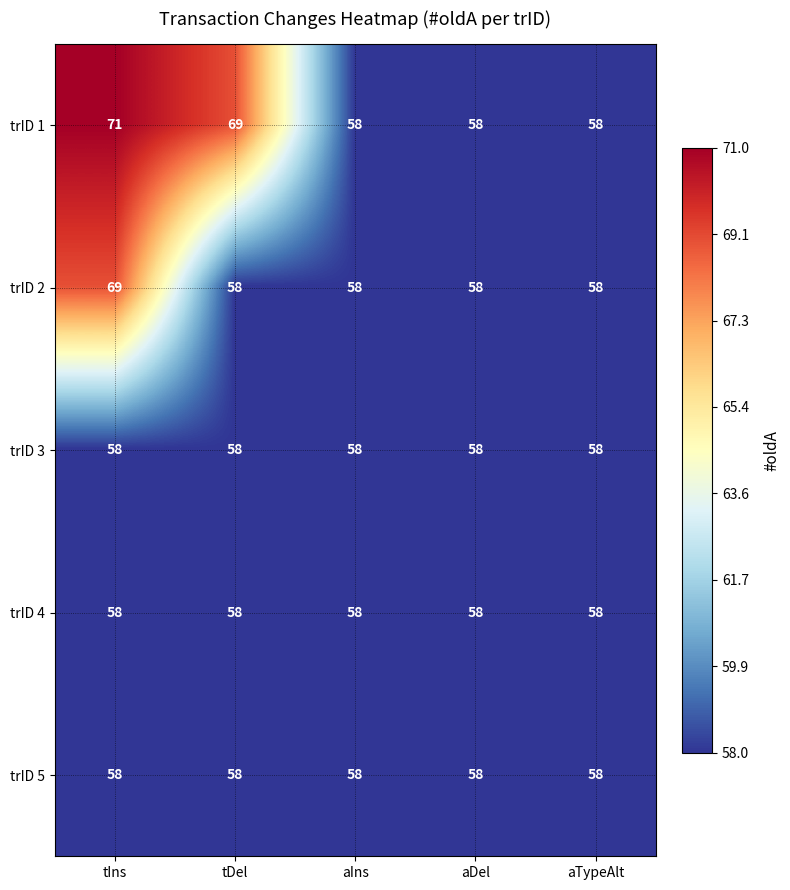

Which series changed the most between tIns and tDel?

trID 2